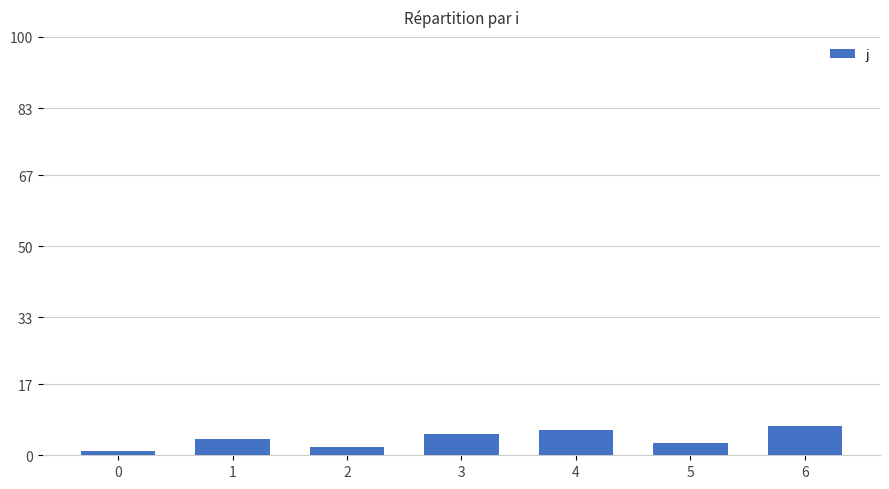

The chart shows a value of 7 at 6. True or false?

True